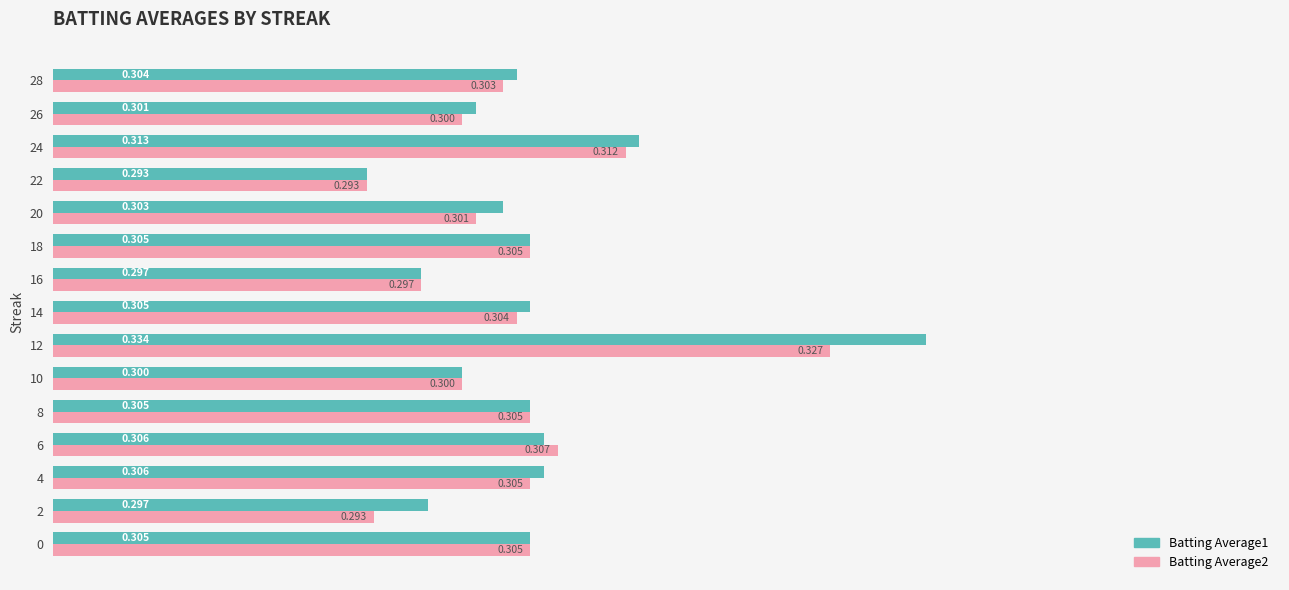

Rank the series by their average value, from highest to lowest.

Batting Average1, Batting Average2